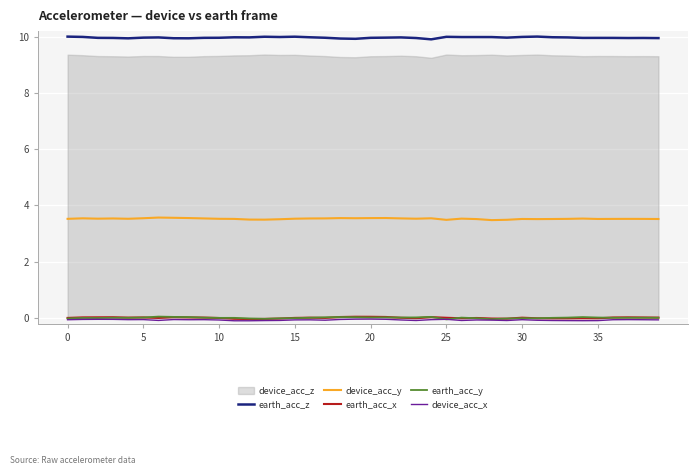

Which has a higher value, 32 or 27?

27